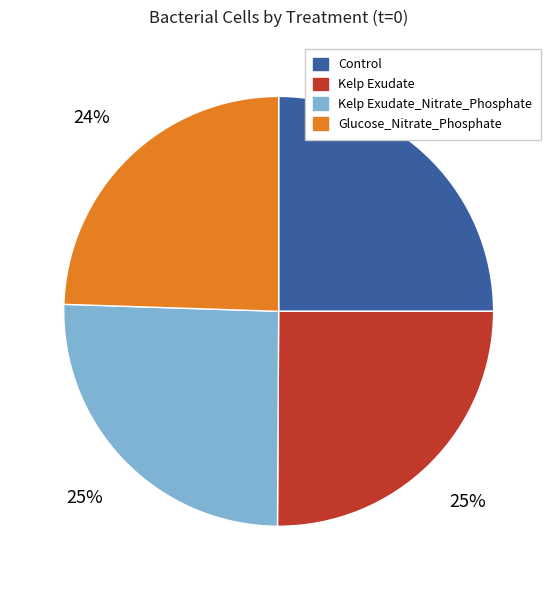

Is the sum of Glucose_Nitrate_Phosphate and Control greater than half?

No